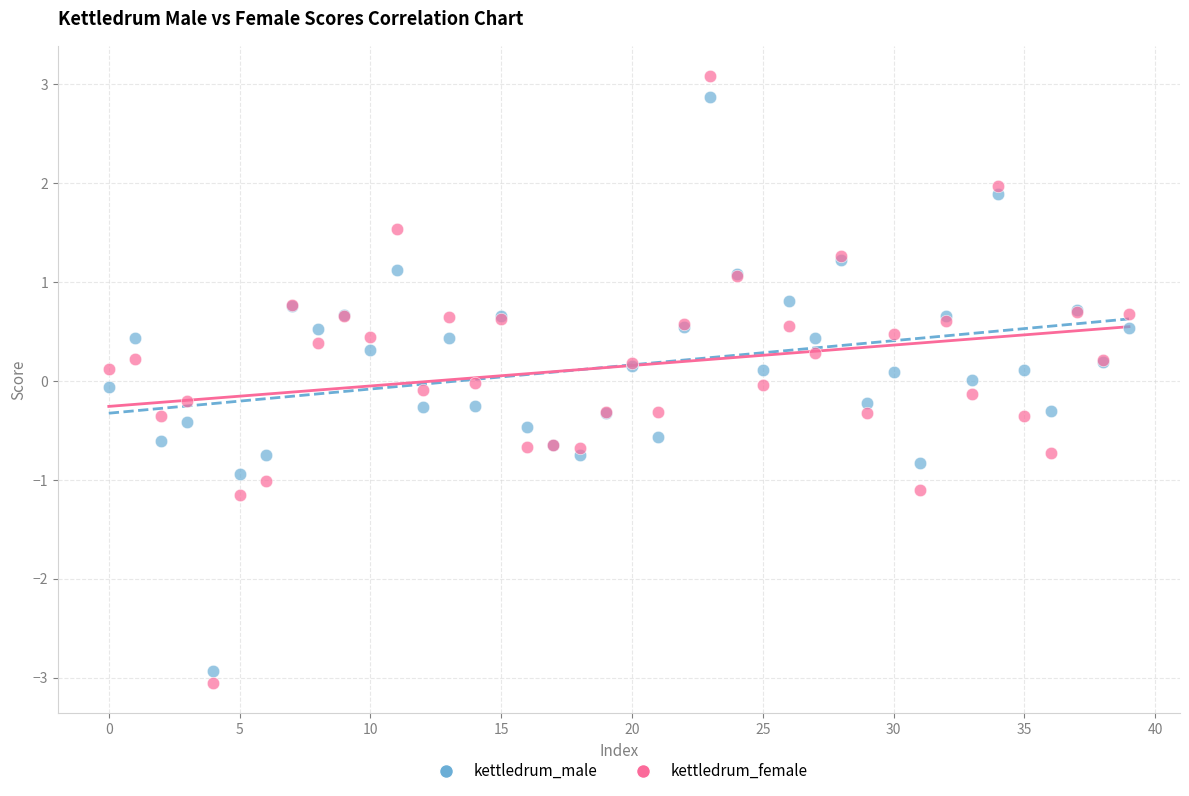

Which series has the largest Y range (max minus min)?

kettledrum_female